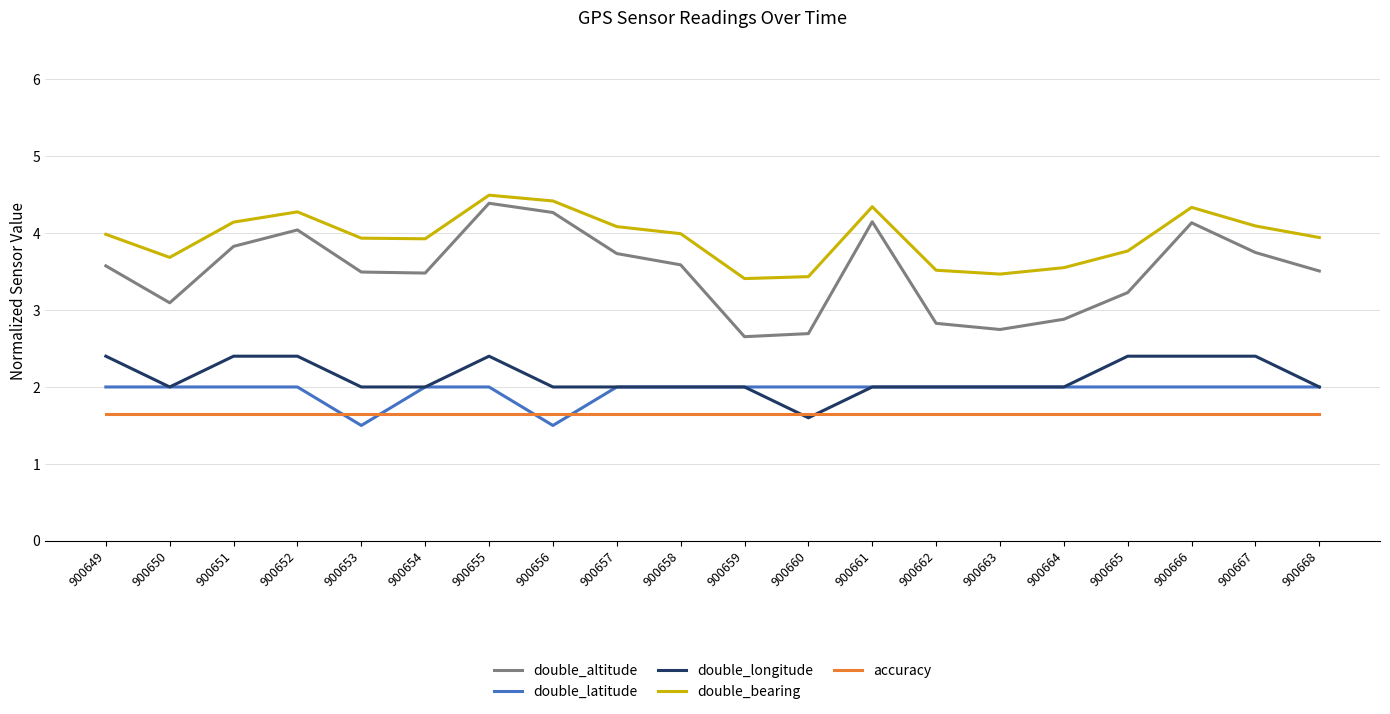

Does the chart display data point markers on the line(s)?

No